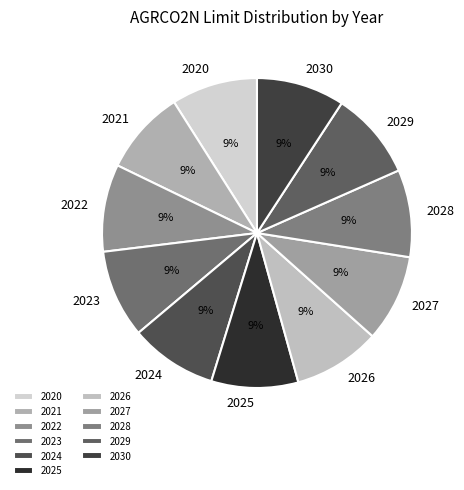

How many segments does this pie chart have?

11